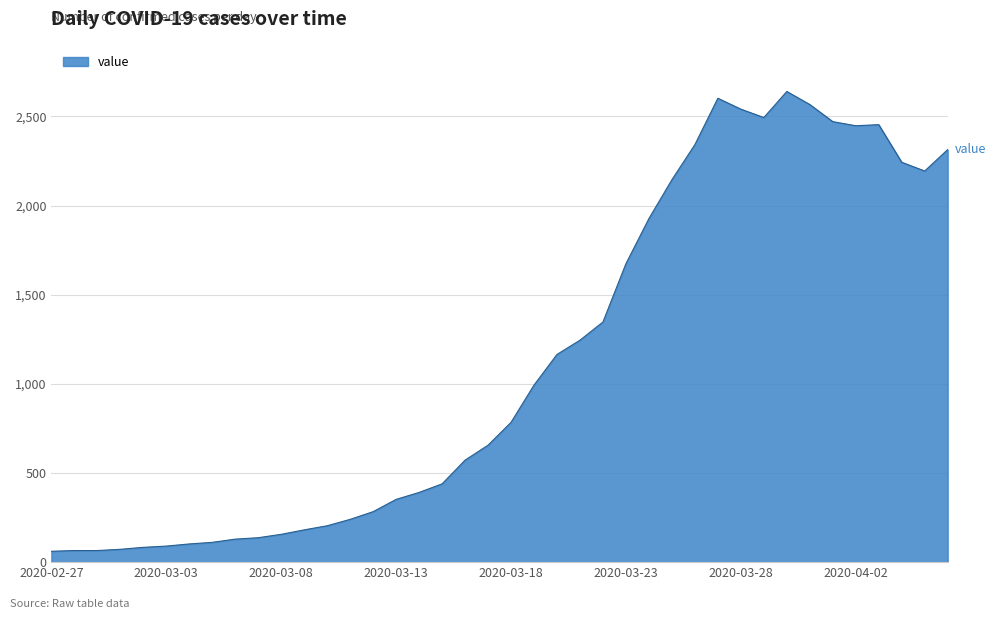

What is the smallest value displayed?

61